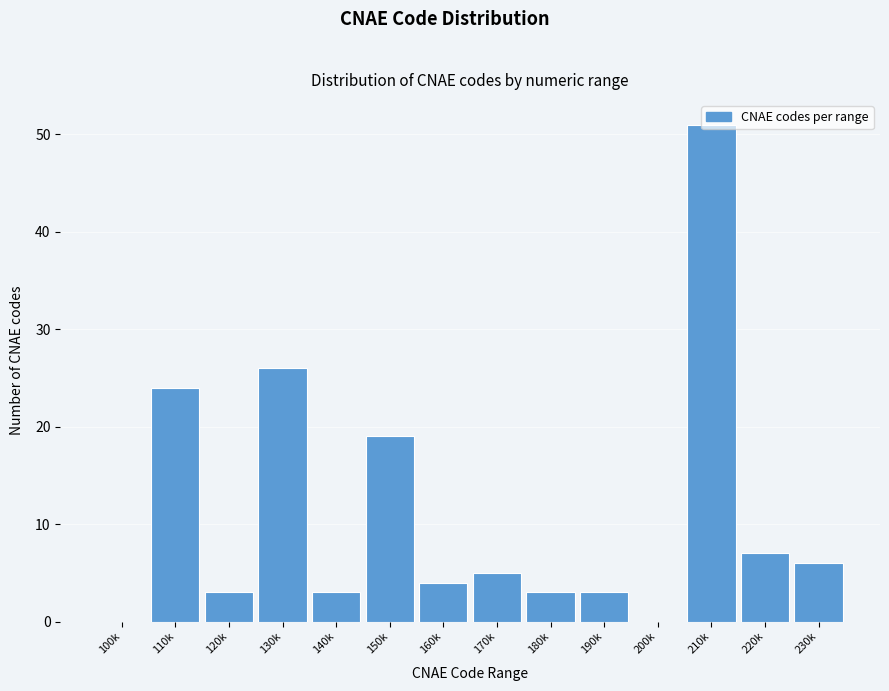

What is the change in value from 100k to 190k?

+3